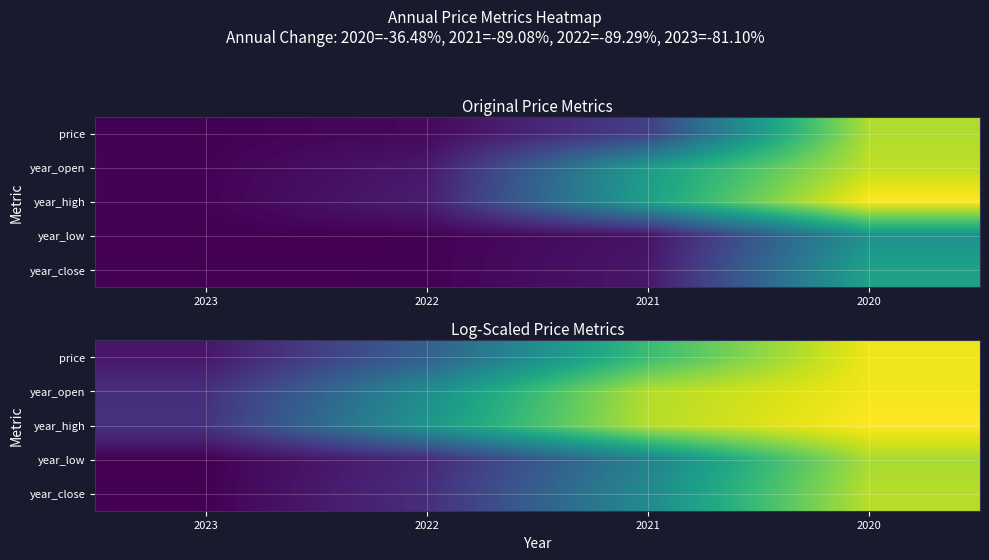

Is it true that year_low equals 0.3 at 2023?

False